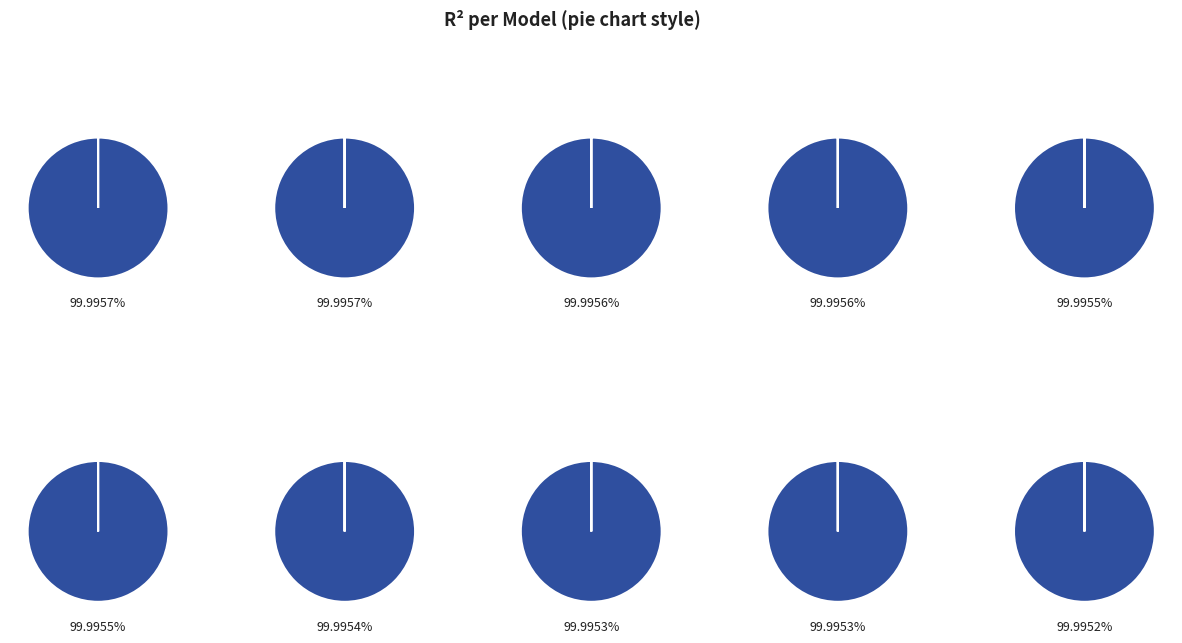

True or false: model_4_28_4 accounts for 10% of the total.

True